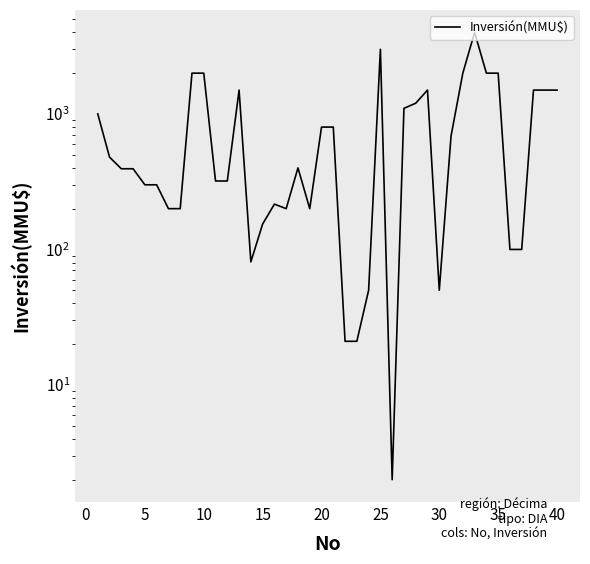

Is it true that the value at 10 is 104?

False